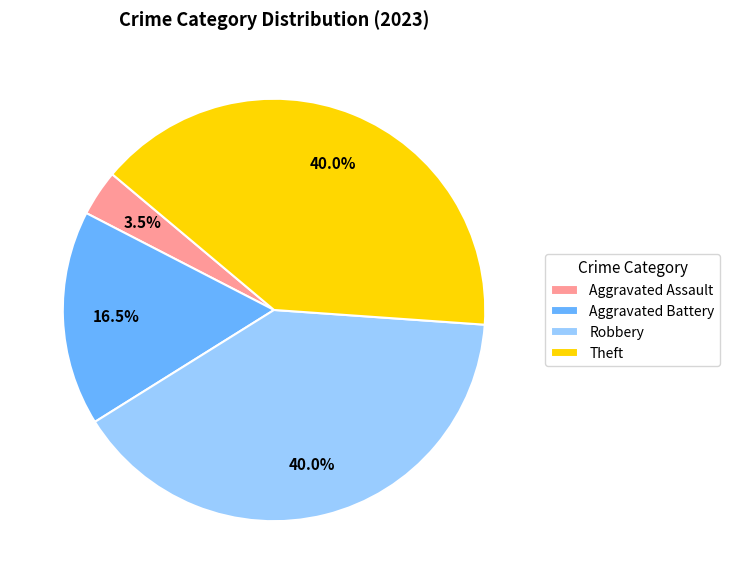

Which category has the smallest portion of the pie?

Aggravated Assault